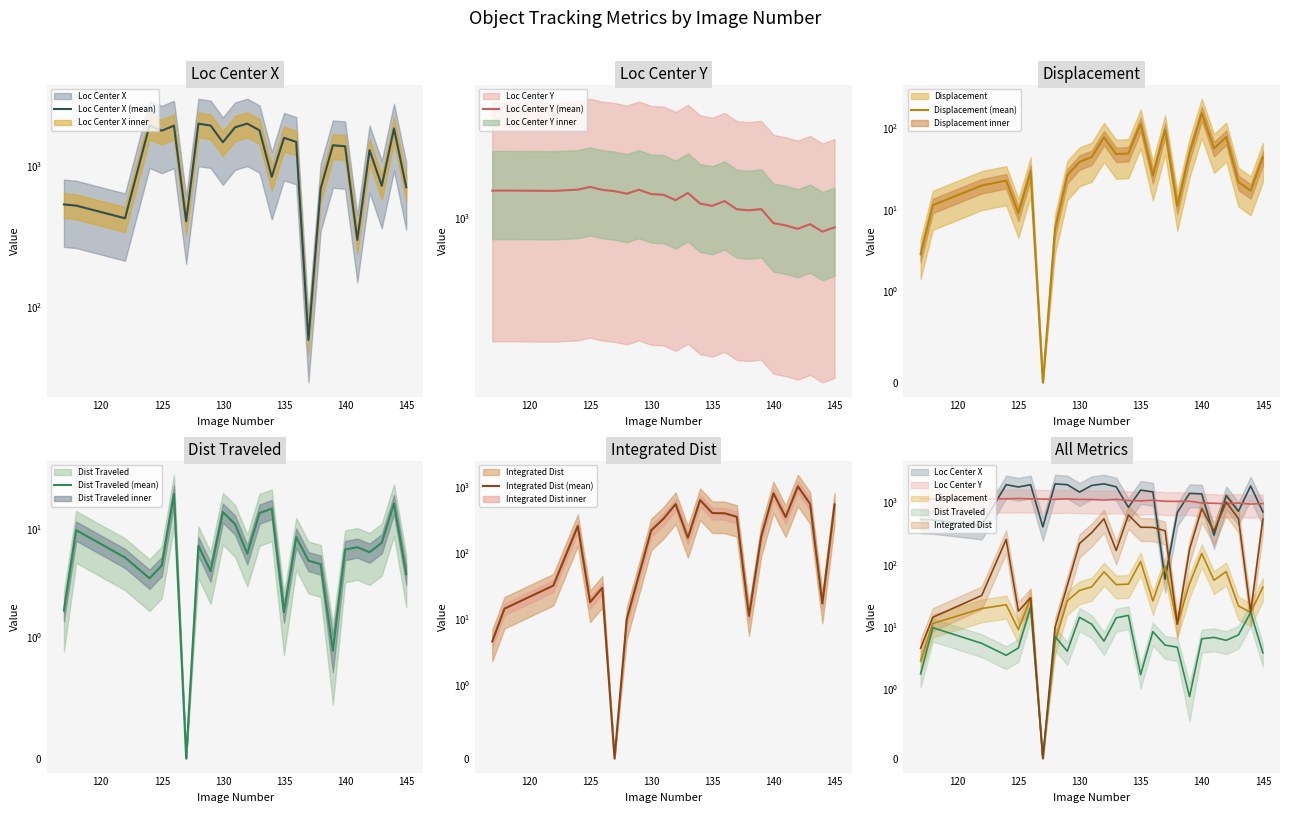

True or false: Loc Center X (mean) and Displacement (mean) intersect in this chart.

True